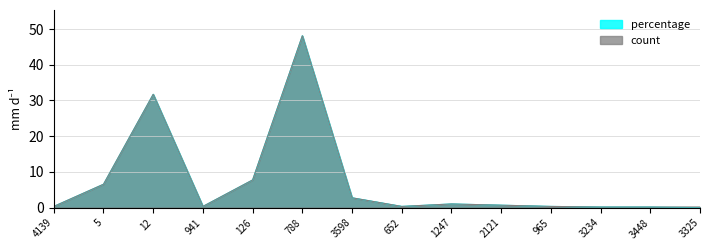

Count the number of categories in the chart.

14